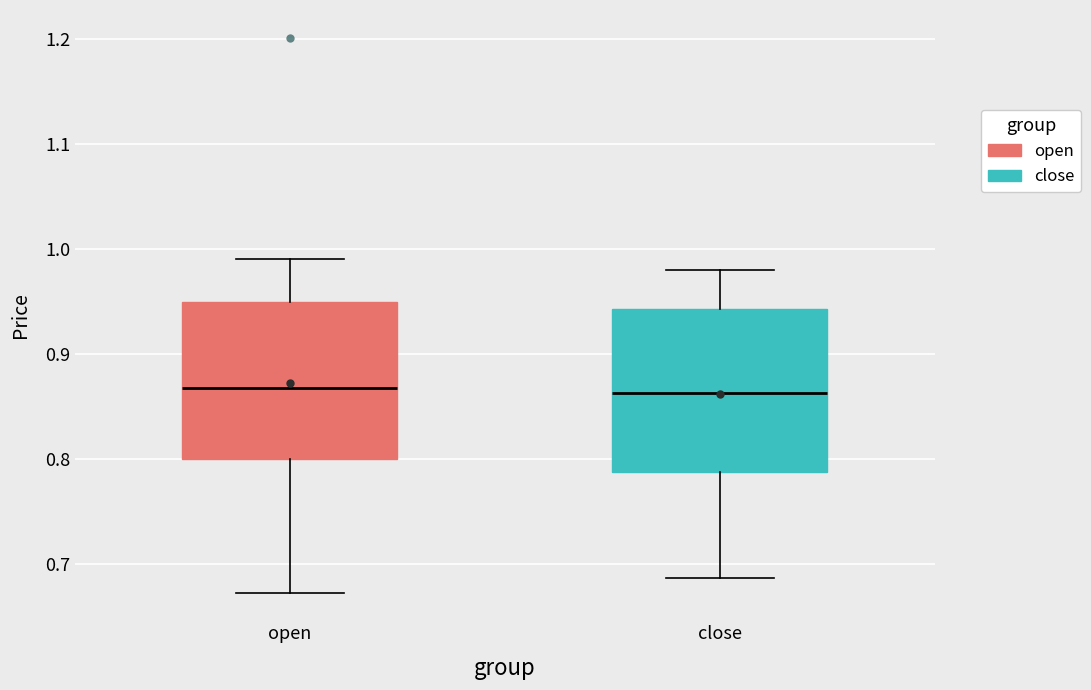

Reading left to right, read every box against the y-axis: the position of its median line, the range the box covers, and the ends of its whiskers. The values are not printed on the chart, so give them approximately, as read against the axis.

open: median 0.87, box 0.80 to 0.95, whiskers 0.67 to 0.99
close: median 0.86, box 0.79 to 0.94, whiskers 0.69 to 0.98